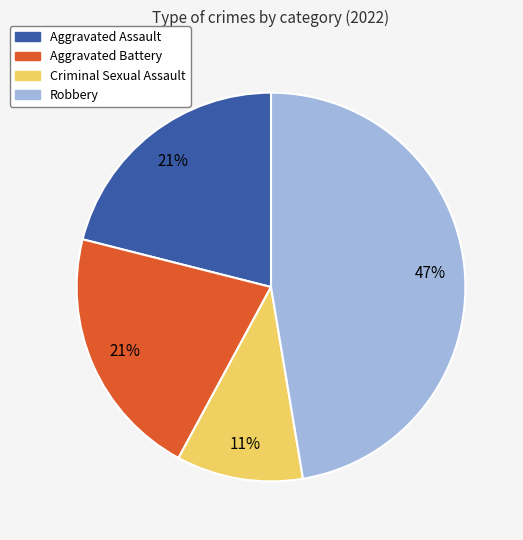

Does any single category account for the majority?

No